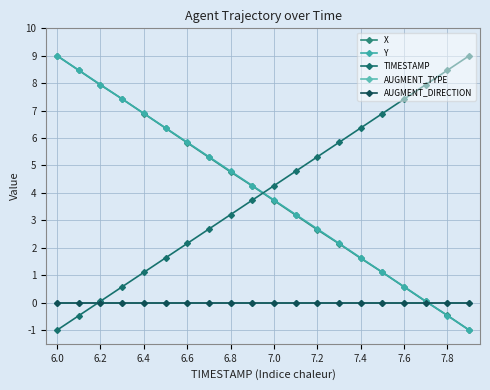

At which category does the chart reach its minimum across all series?

19